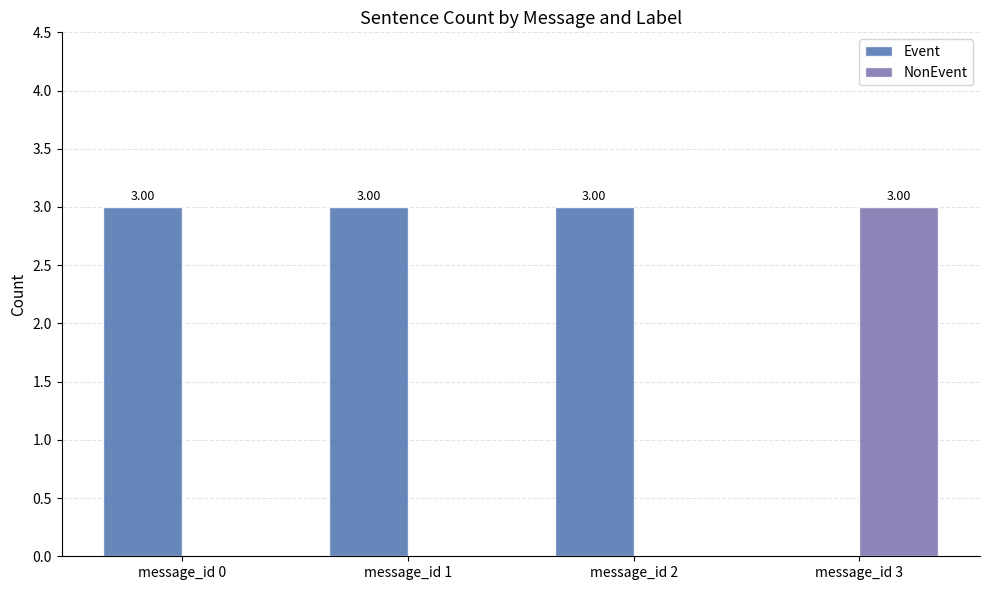

What is the total value across all series at message_id 0?

3